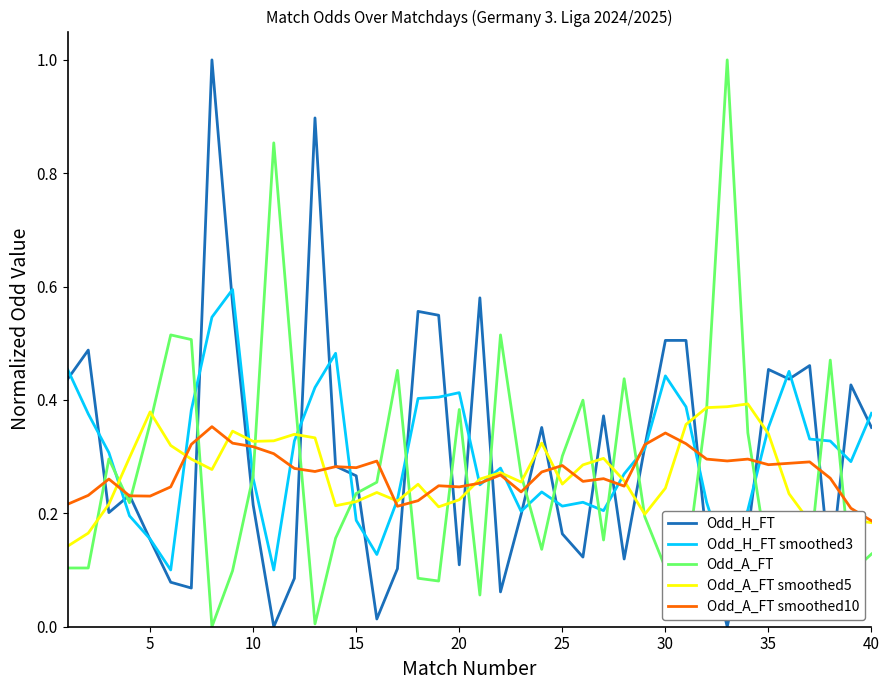

Which series ends up on top after the final intersection of Odd_A_FT and Odd_A_FT smoothed10?

Odd_A_FT smoothed10